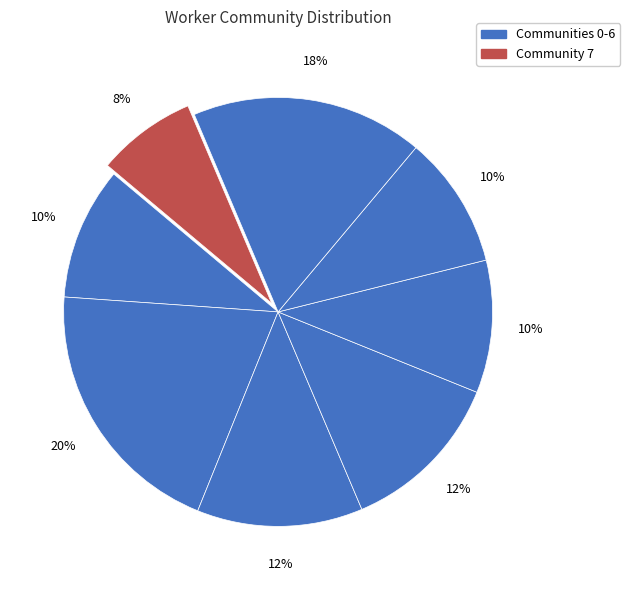

How many slices are in this pie chart?

8